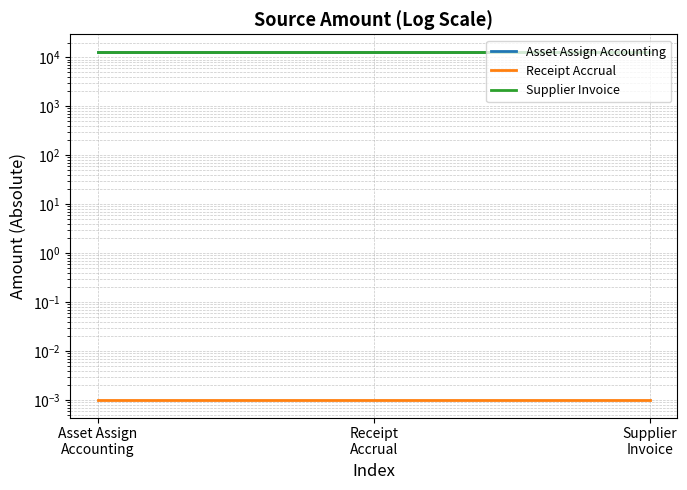

What is the label of the 2nd point from the right?

Receipt
Accrual